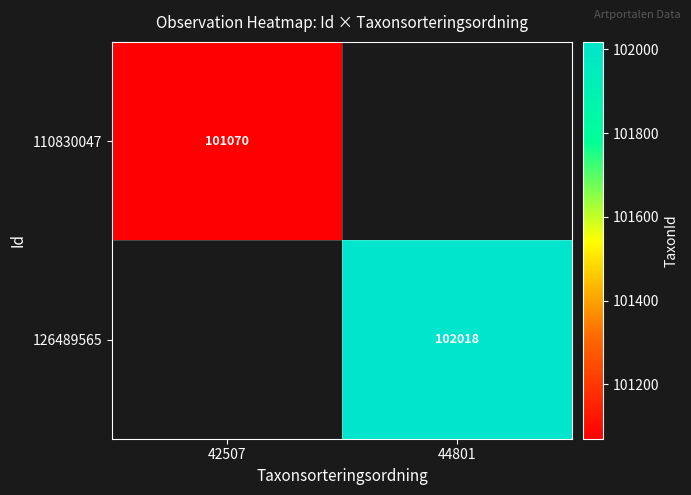

Is the value of 126489565 at 44801 greater than the value of 110830047 at 42507?

Yes